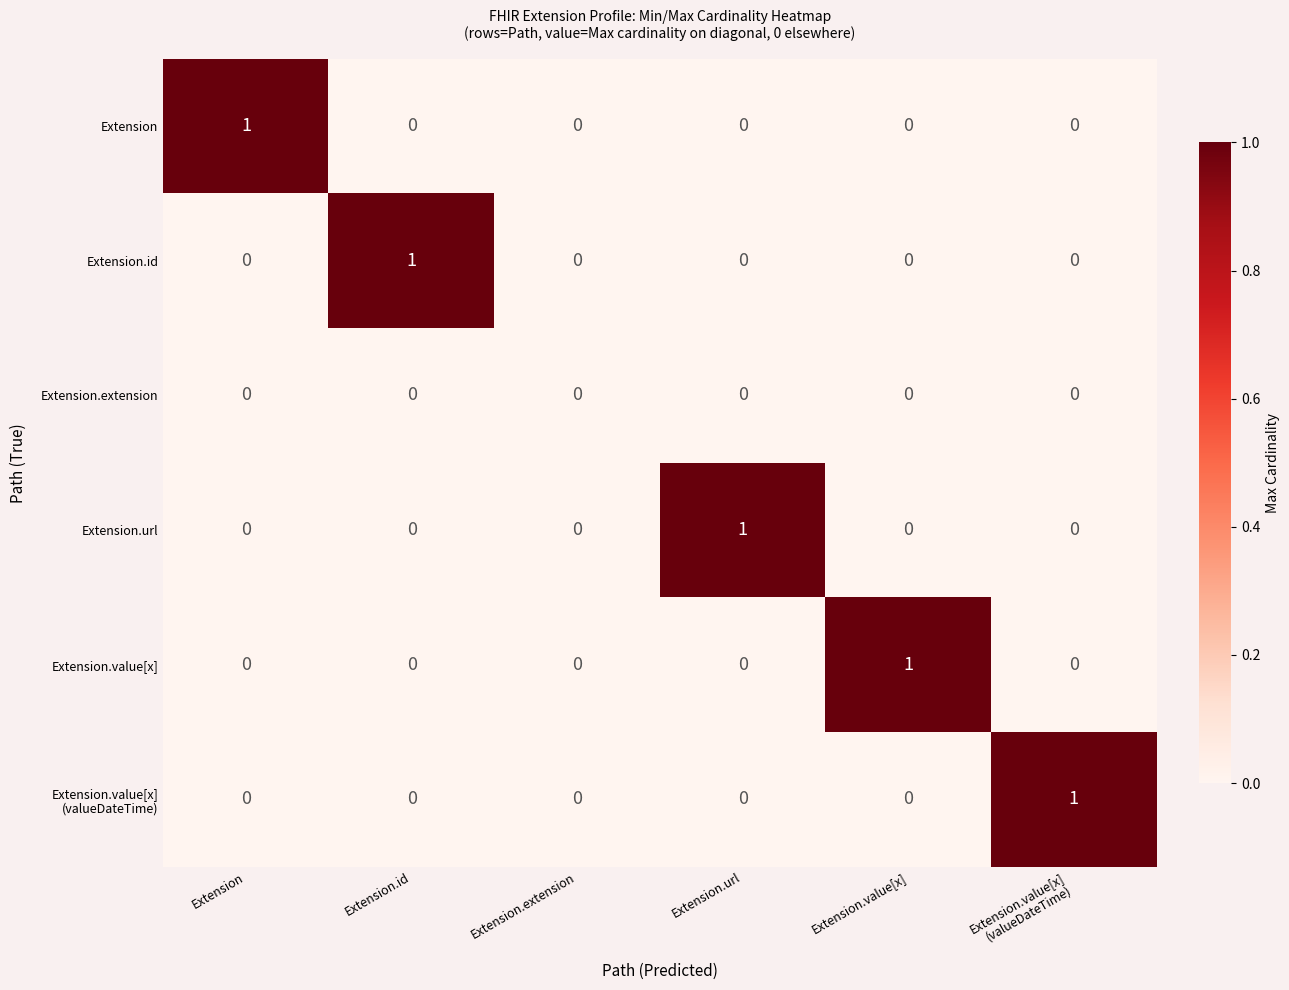

Which category has the highest value in the Extension.url series?

Extension.url